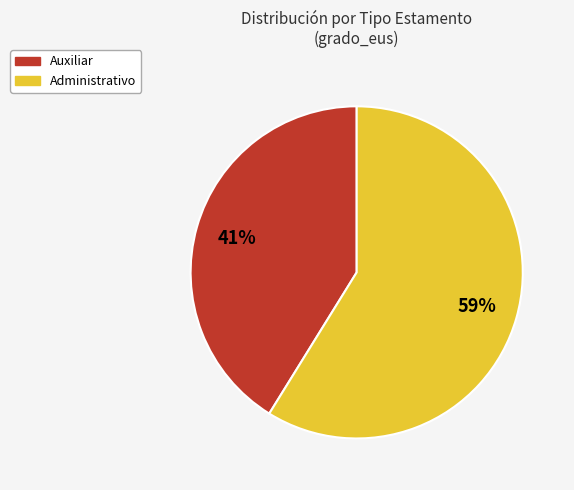

Is there a majority slice in this chart?

Yes